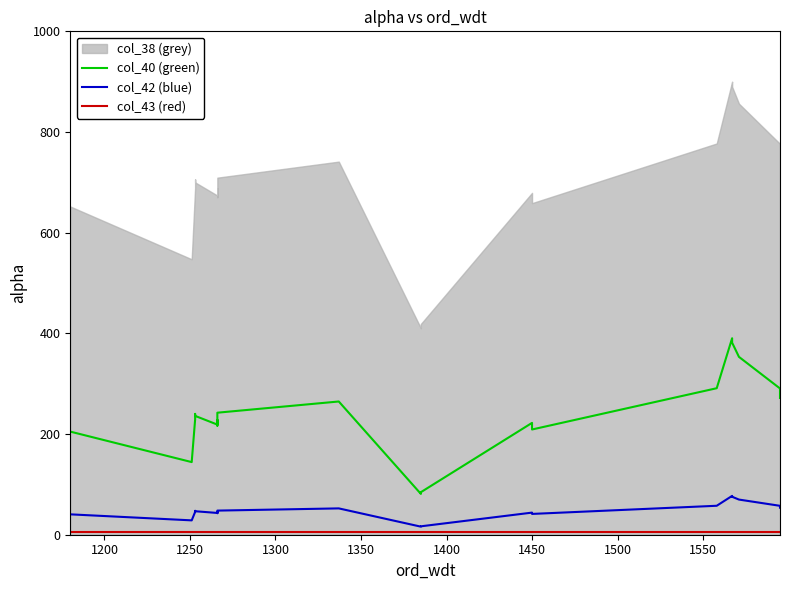

What is the sum of all col_43 values?

100.0